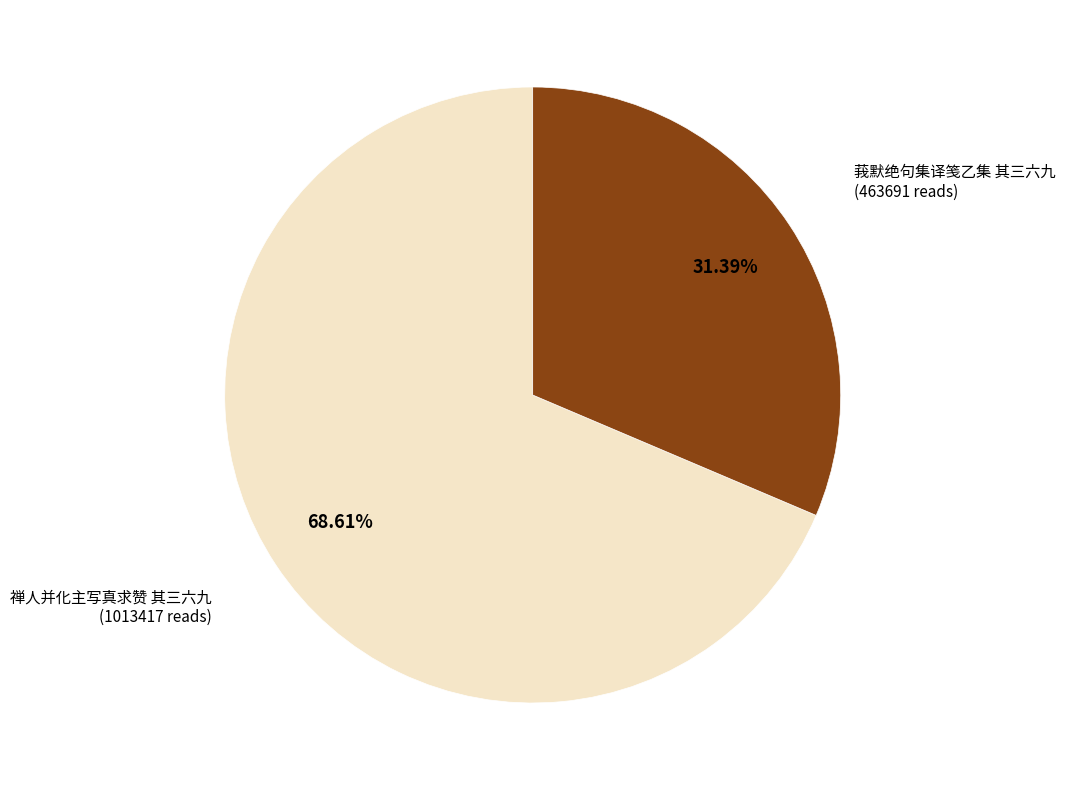

Is there a majority slice in this chart?

Yes